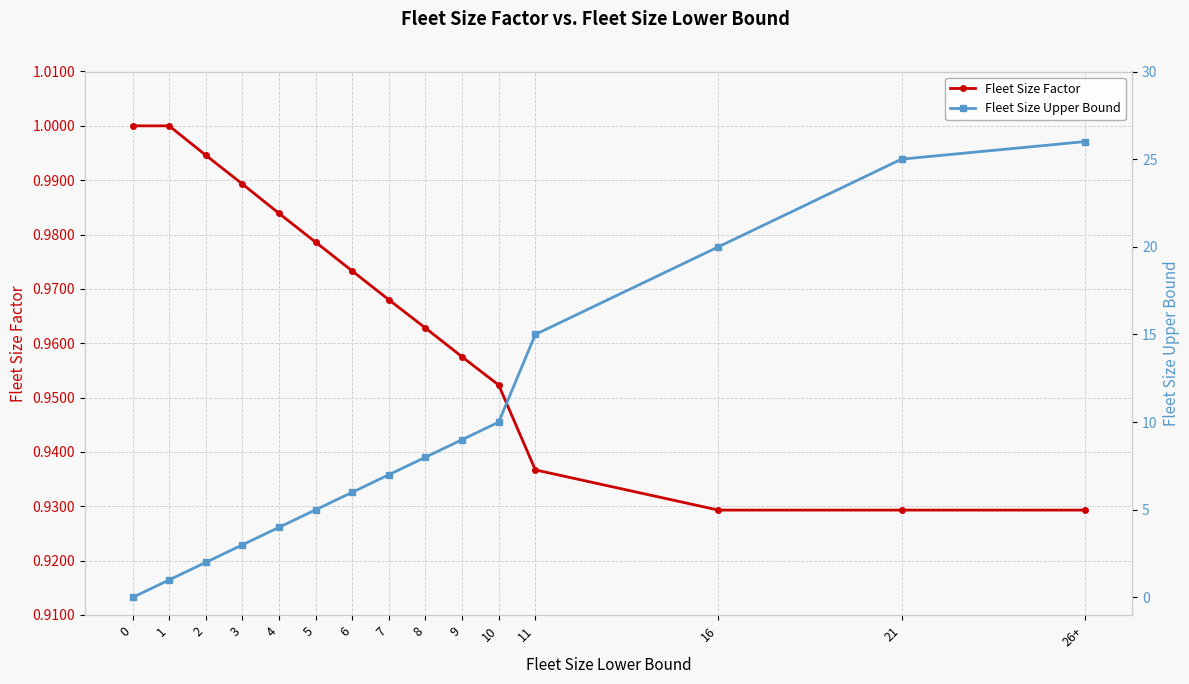

What is the total value across all series at 9?

10.0